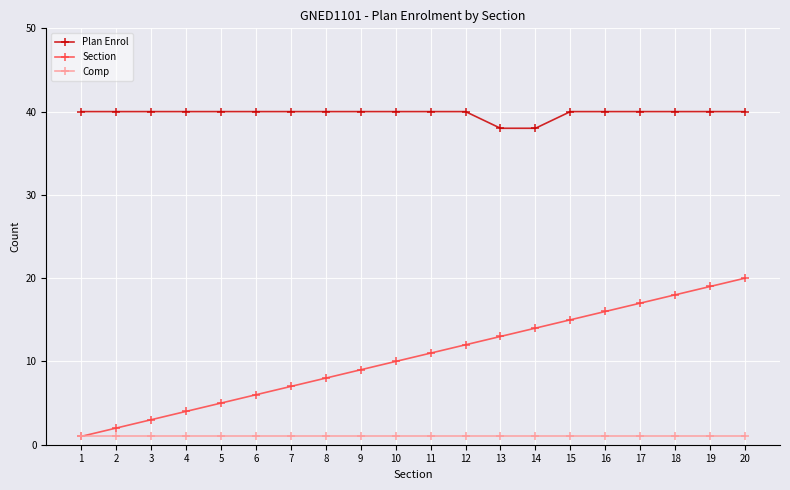

Which series has the largest total across all categories?

Plan Enrol